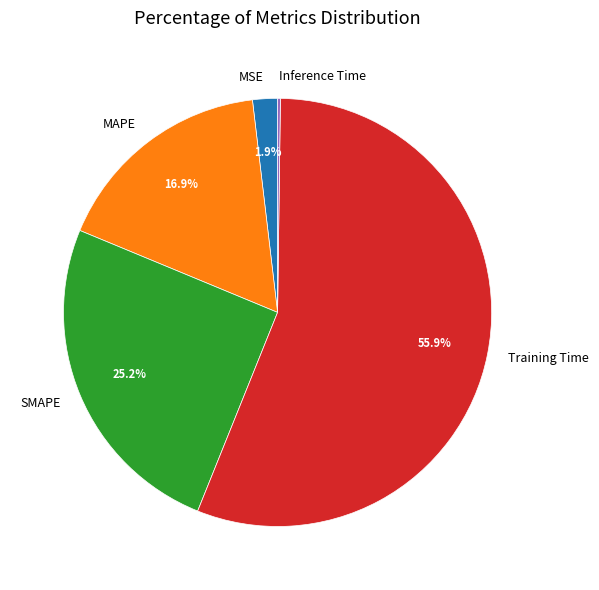

Between SMAPE and Training Time, which is larger?

Training Time